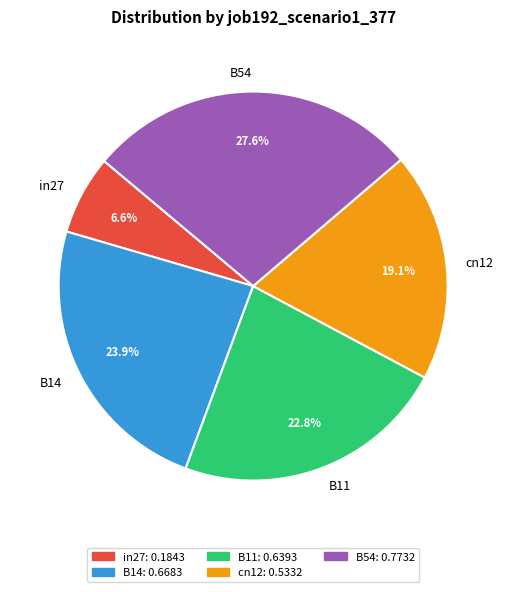

Is there any slice that represents more than half of the pie?

No